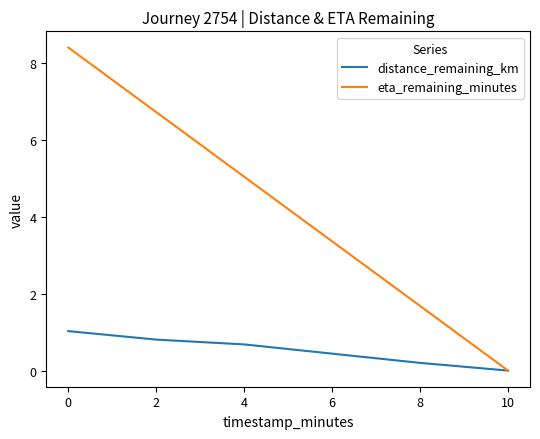

How many values in eta_remaining_minutes are above zero?

5